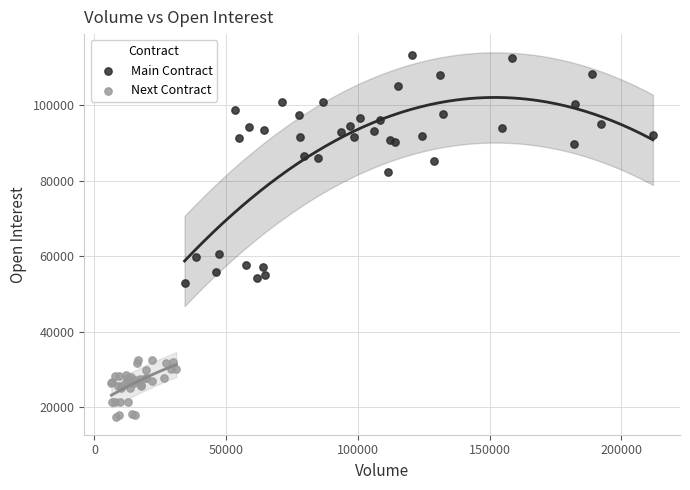

Which series reaches the maximum Y coordinate?

Main Contract